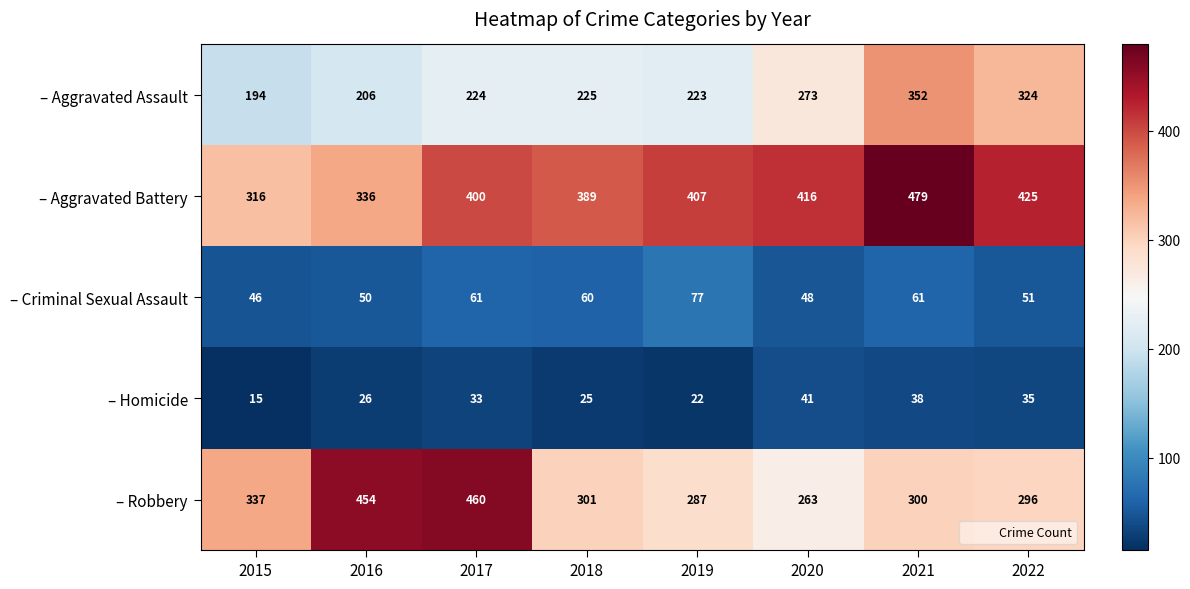

At which category does the chart reach its peak across all series?

2021